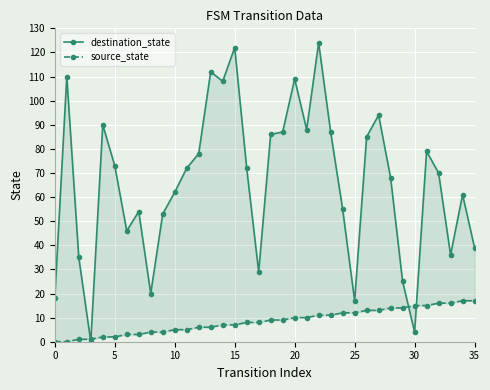

Where is destination_state nearest to the value 62?

10